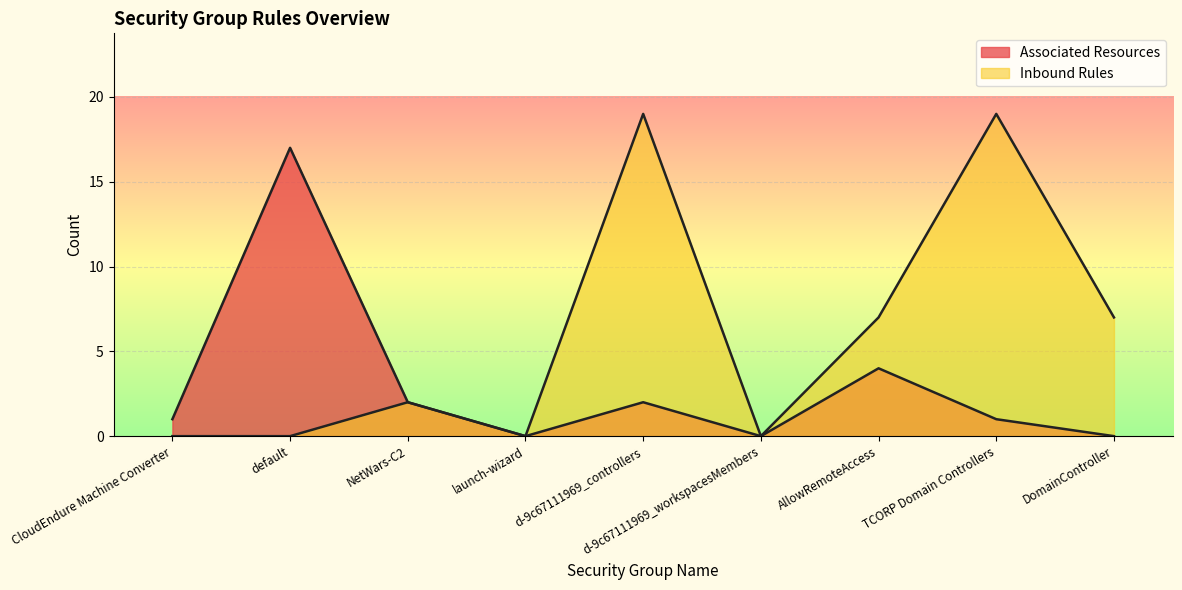

Reading left to right, extract all data points from this chart.

Associated Resources: CloudEndure Machine Converter=1	default=17	NetWars-C2=2	launch-wizard=0	d-9c67111969_controllers=2	d-9c67111969_workspacesMembers=0	AllowRemoteAccess=4	TCORP Domain Controllers=1	DomainController=0
Inbound Rules: CloudEndure Machine Converter=0	default=0	NetWars-C2=2	launch-wizard=0	d-9c67111969_controllers=19	d-9c67111969_workspacesMembers=0	AllowRemoteAccess=7	TCORP Domain Controllers=19	DomainController=7